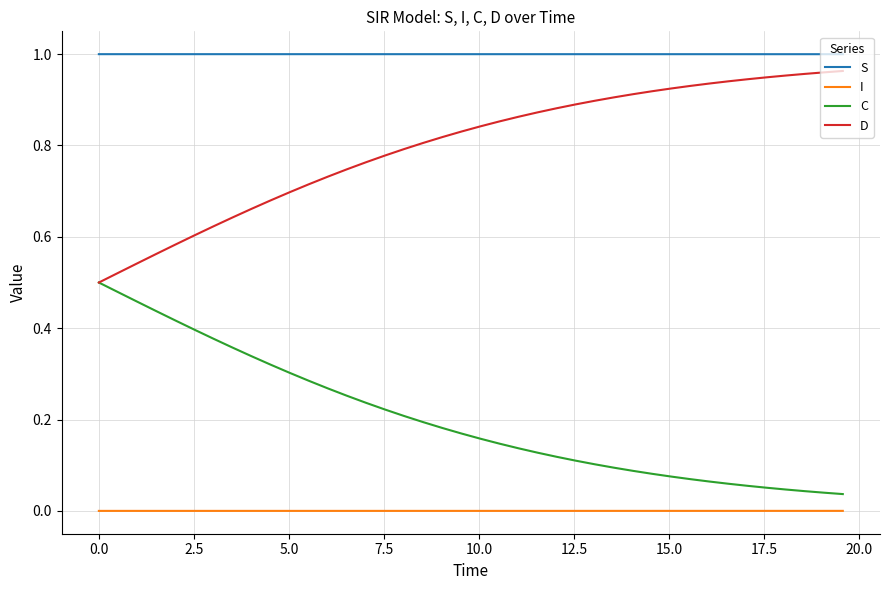

List the series in order of their overall mean, highest first.

S, D, C, I